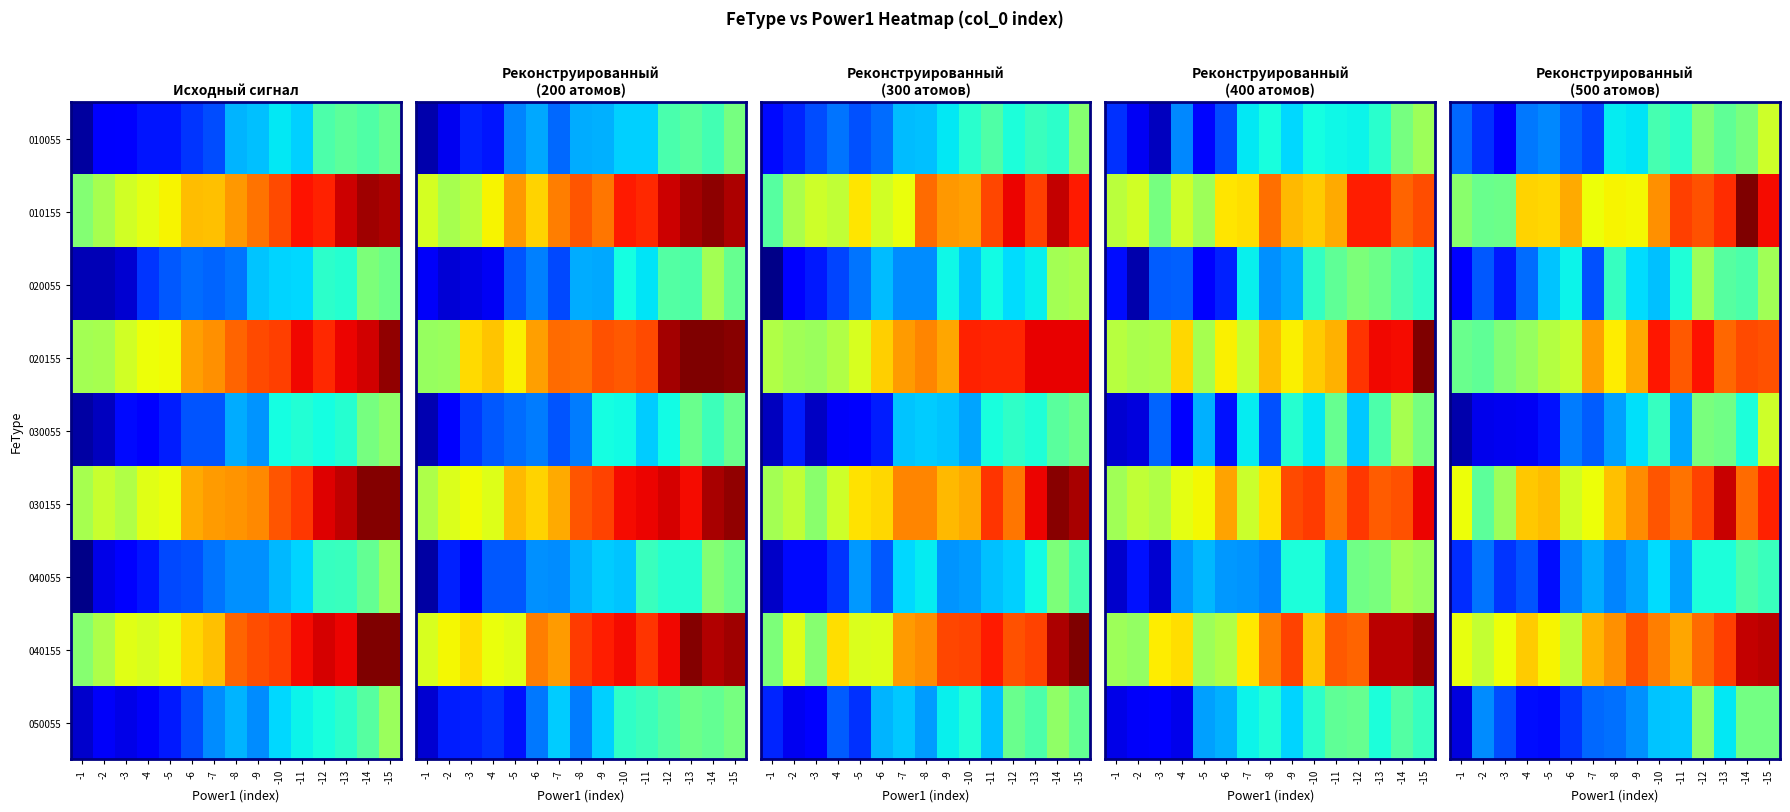

True or false: 040055 has a value of 5.5 at -6.

False